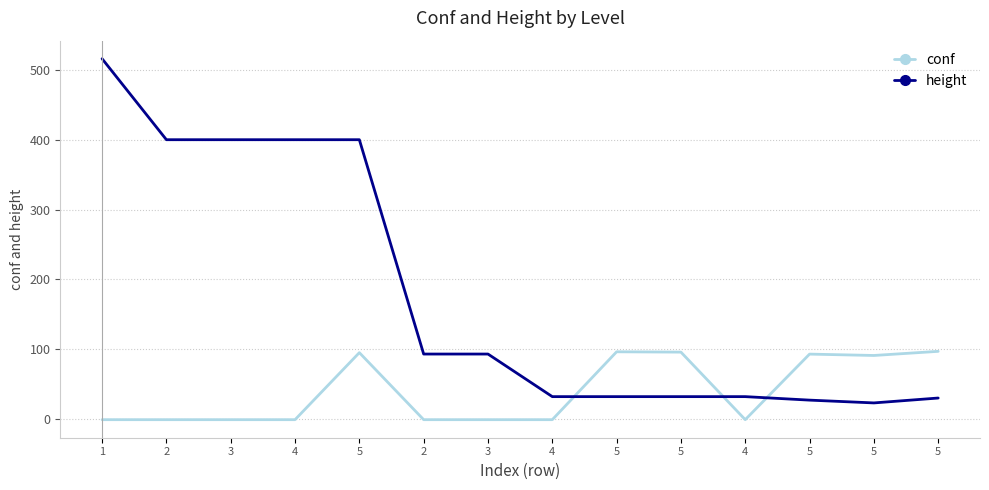

Between 2 and 1, which is larger?

2